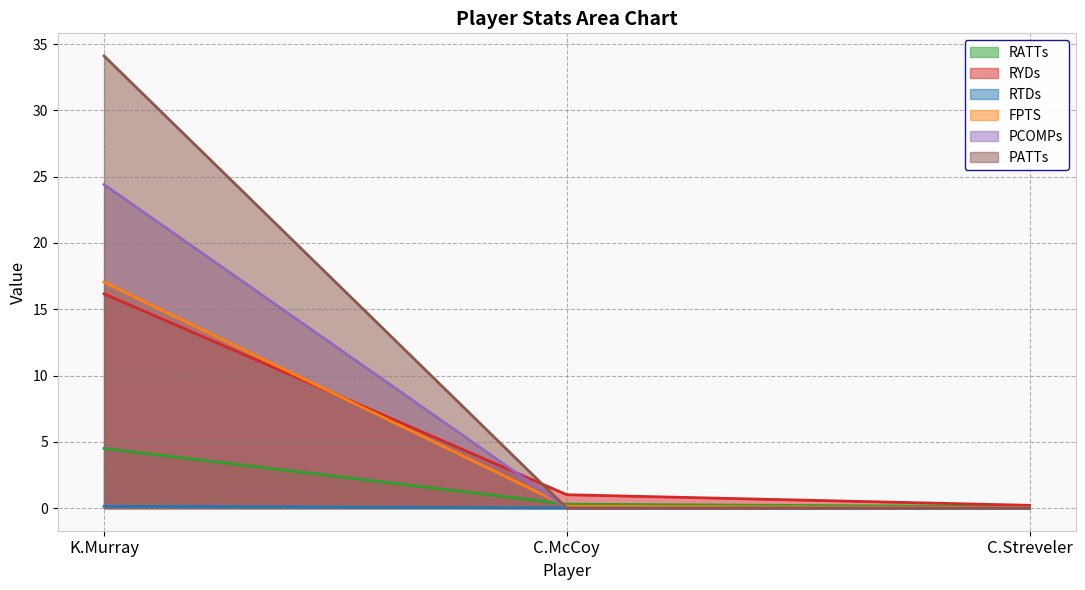

List the series in order of their peak value, highest first.

PATTs, PCOMPs, FPTS, RYDs, RATTs, RTDs